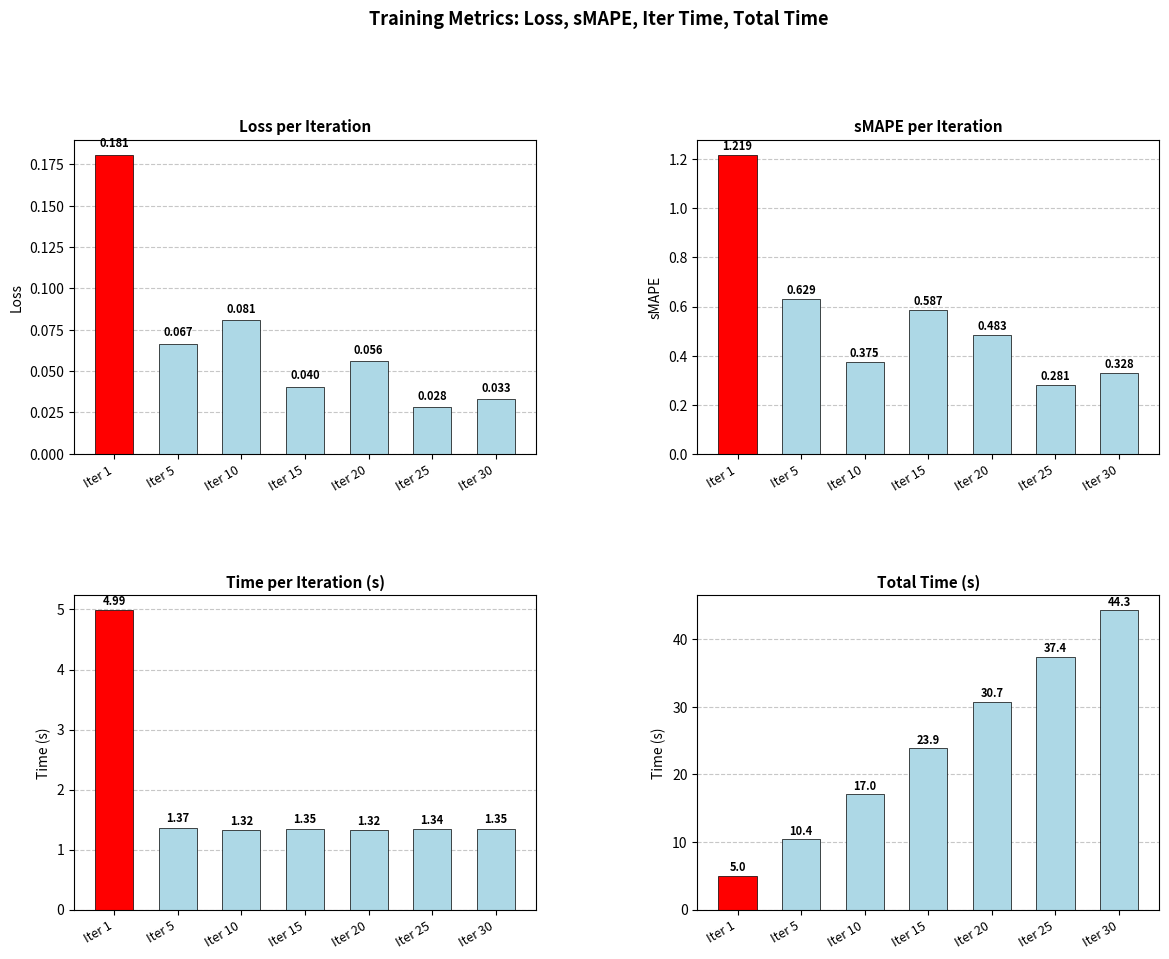

Does the chart contain stacked bars?

No